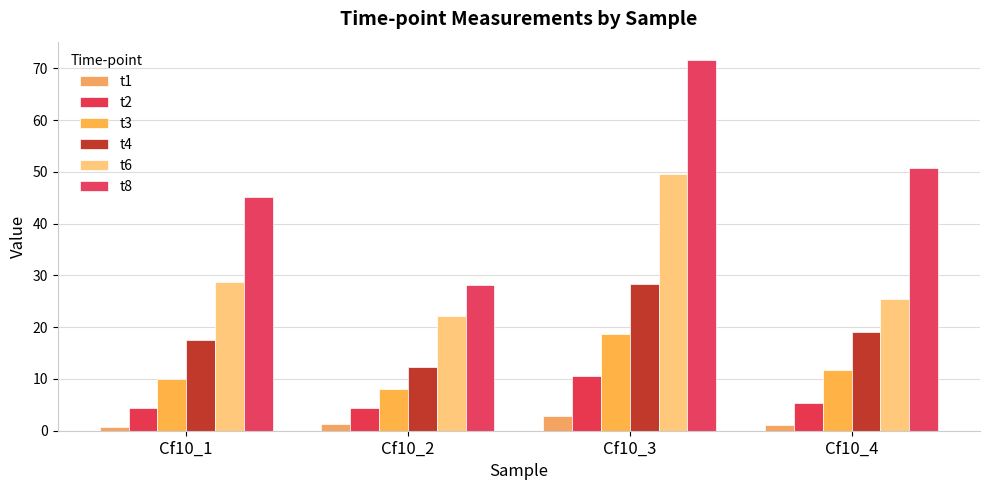

What is the lowest value of the t3 series?

8.0